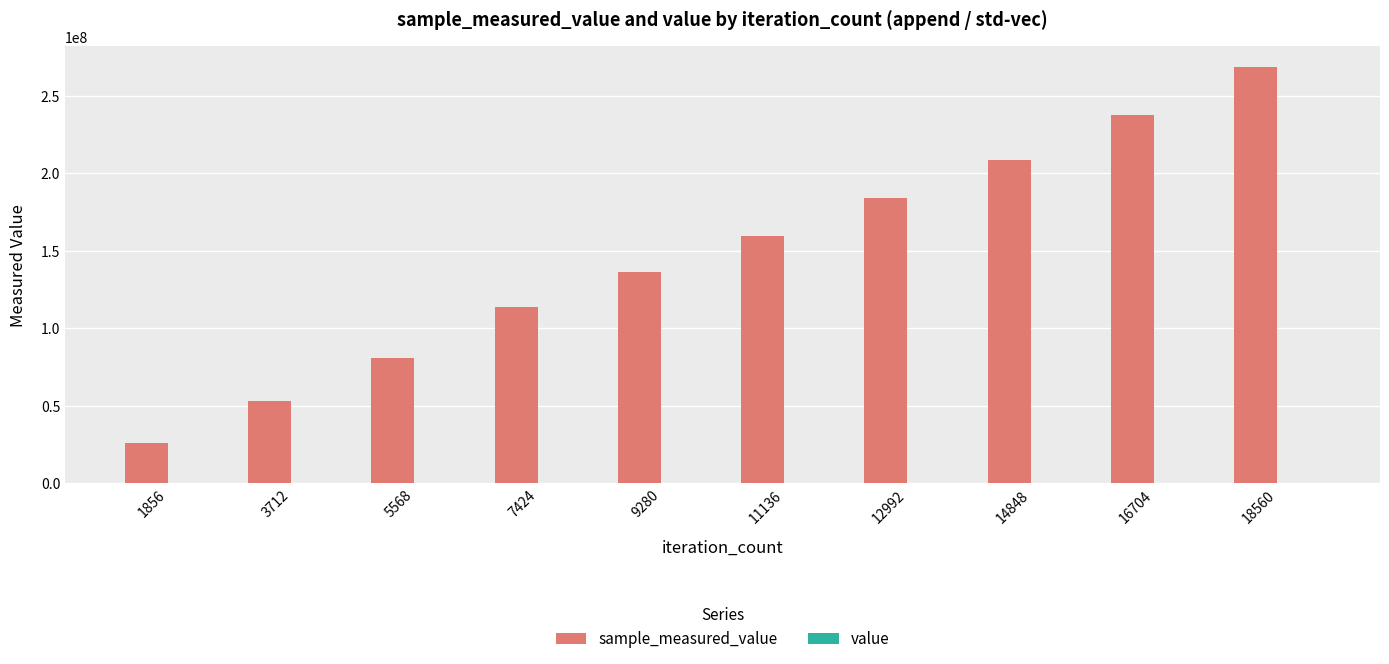

At which category is the sum across all series the highest?

18560